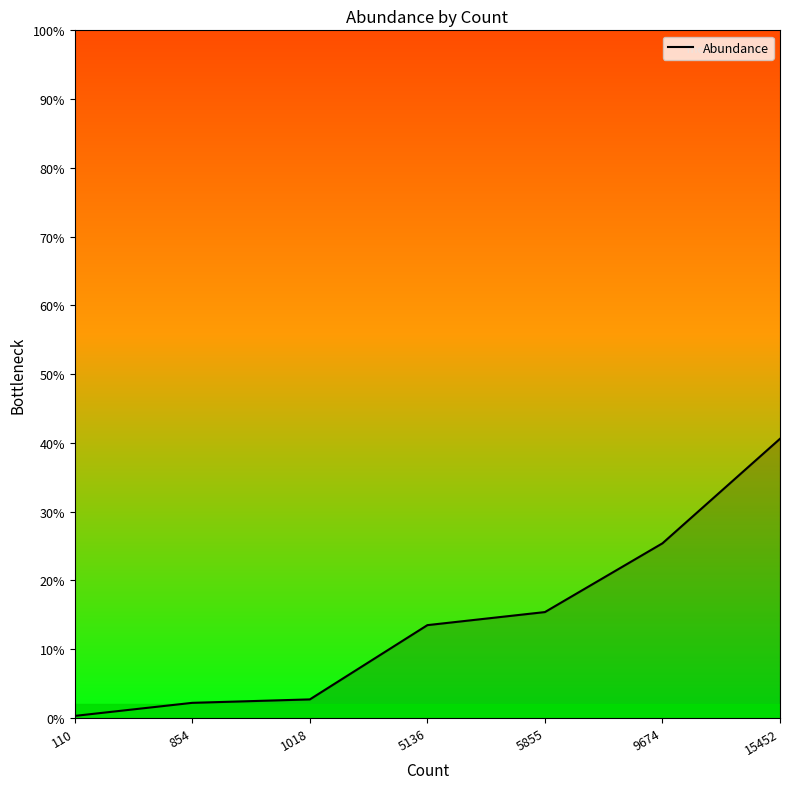

Rank the categories by value from highest to lowest.

15452, 9674, 5855, 5136, 1018, 854, 110